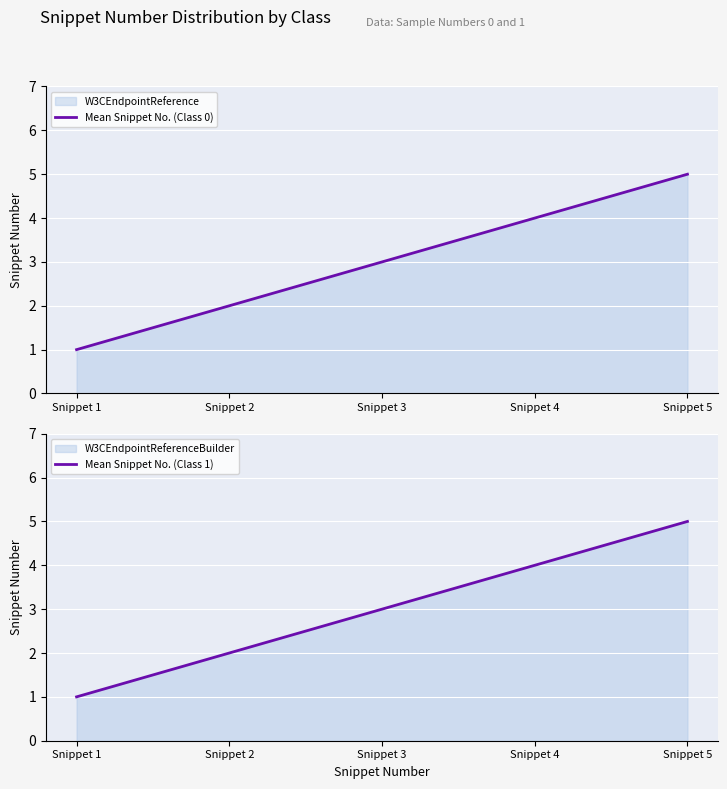

What is the difference between the Mean Snippet No. (Class 1) values at Snippet 1 and Snippet 5?

4